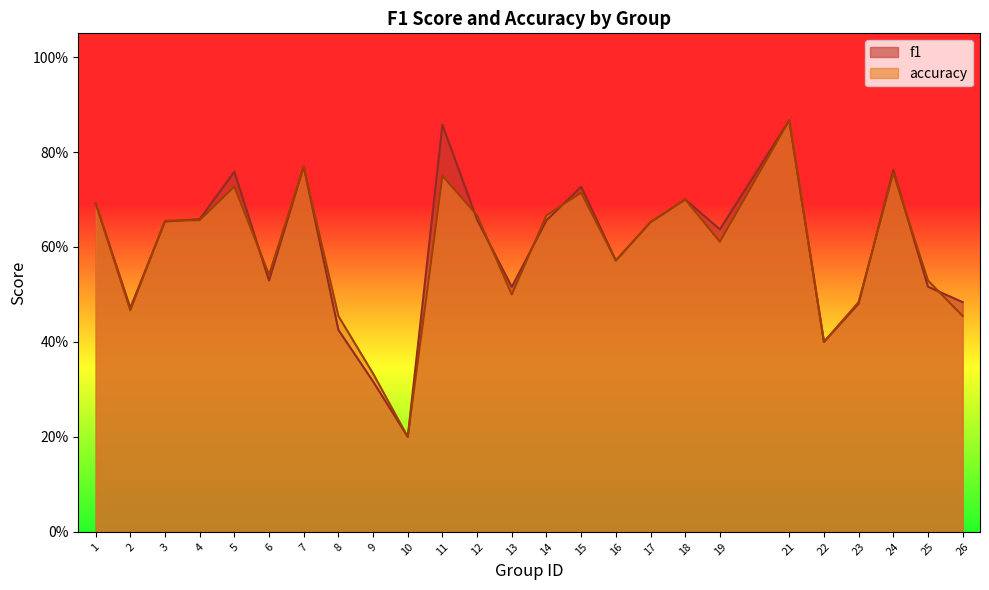

In accuracy, how many points are higher than both neighbors (excluding endpoints)?

7